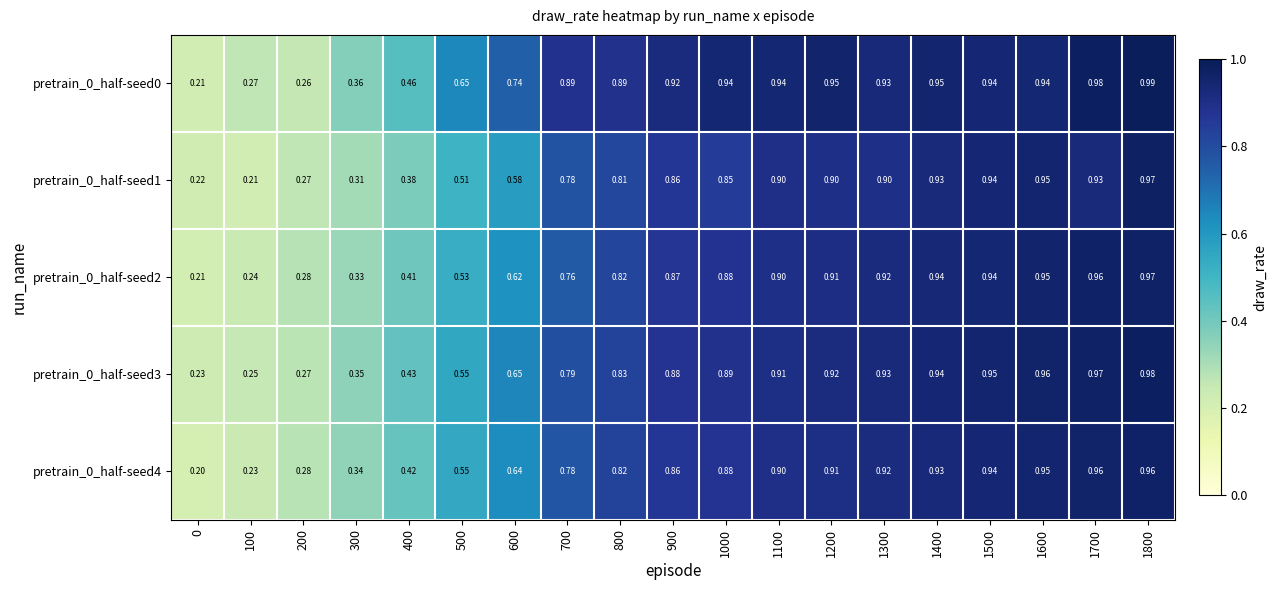

Which series has the largest range (max minus min)?

pretrain_0_half-seed0